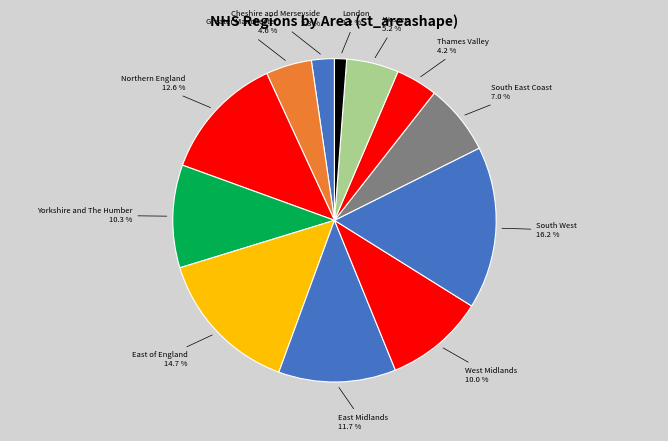

To the nearest percent, what is the difference between the Thames Valley and Cheshire and Merseyside slice percentages?

2%